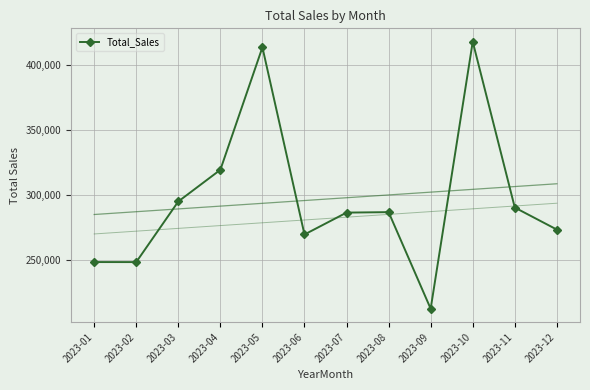

What is the value of the 11th point from the left?

290129.7